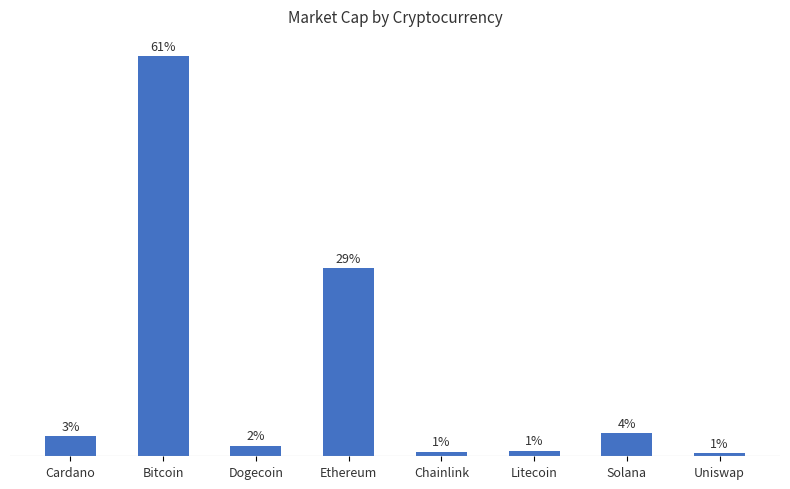

Are the bars horizontal?

No